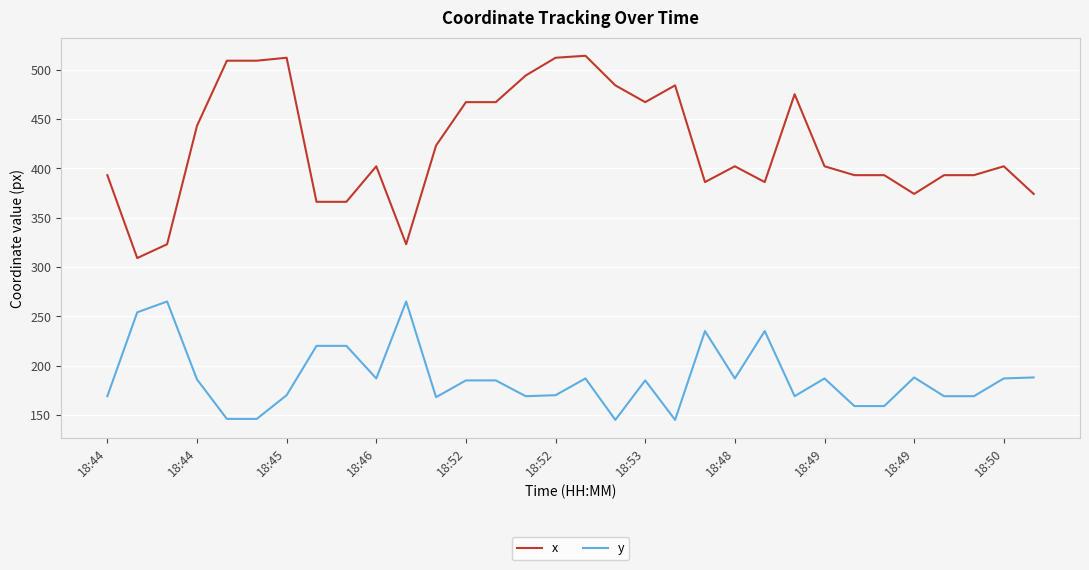

What is the highest value of the x series?

514